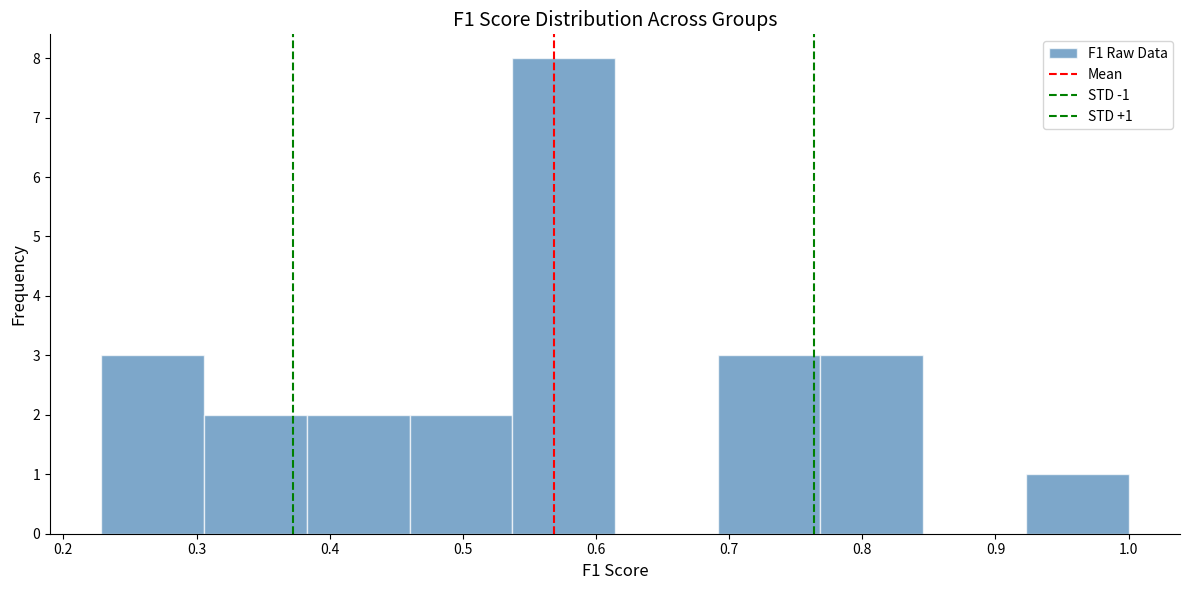

Over which range of the x-axis is the bar tallest?

0.54 to 0.61